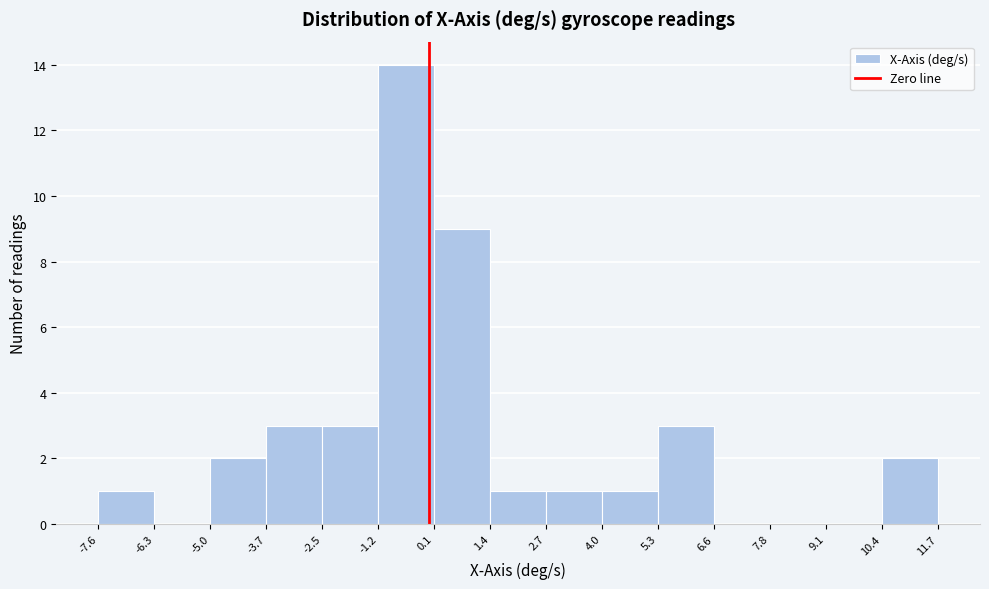

Reading left to right, transcribe this chart: for each bar, give the range it covers on the x-axis and its height. The values are not printed on the chart, so give them approximately, as read against the axis.

-7.6 to -6.3: 1
-6.3 to -5.0: 0
-5.0 to -3.7: 2
-3.7 to -2.5: 3
-2.5 to -1.2: 3
-1.2 to 0.1: 14
0.1 to 1.4: 9
1.4 to 2.7: 1
2.7 to 4.0: 1
4.0 to 5.3: 1
5.3 to 6.6: 3
6.6 to 7.8: 0
7.8 to 9.1: 0
9.1 to 10.4: 0
10.4 to 11.7: 2